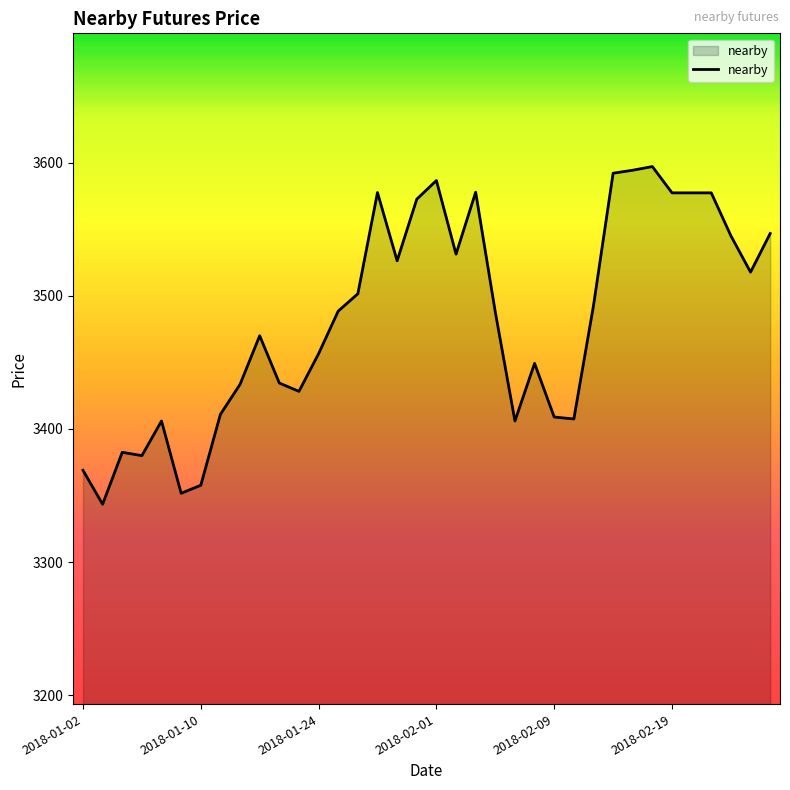

What is the average value?

3482.3